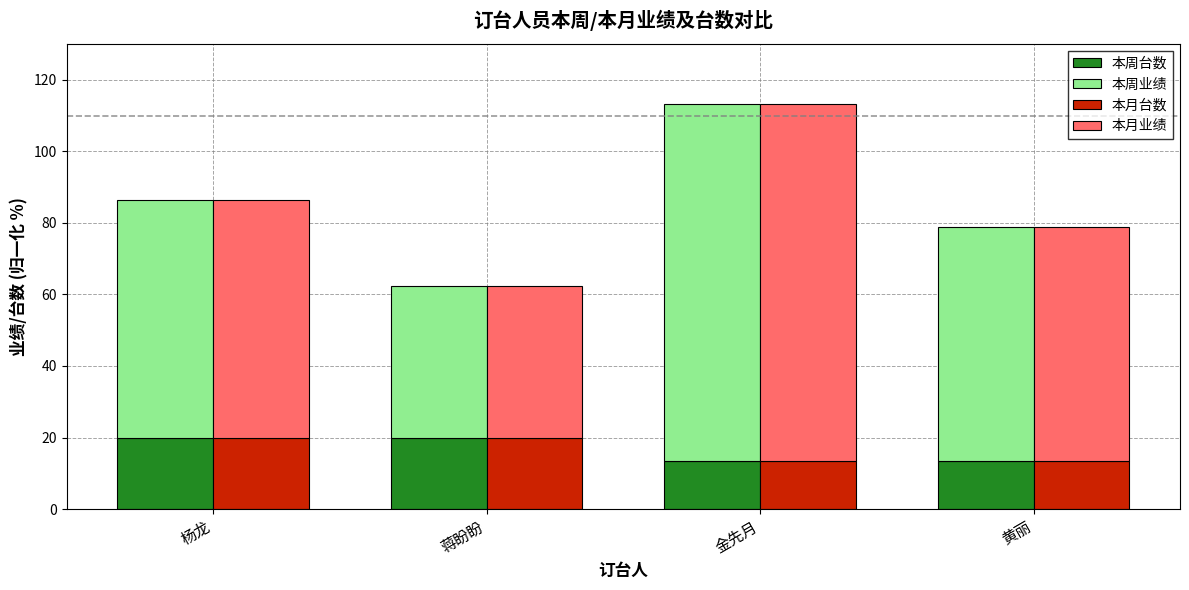

How many bars are there in each group?

4